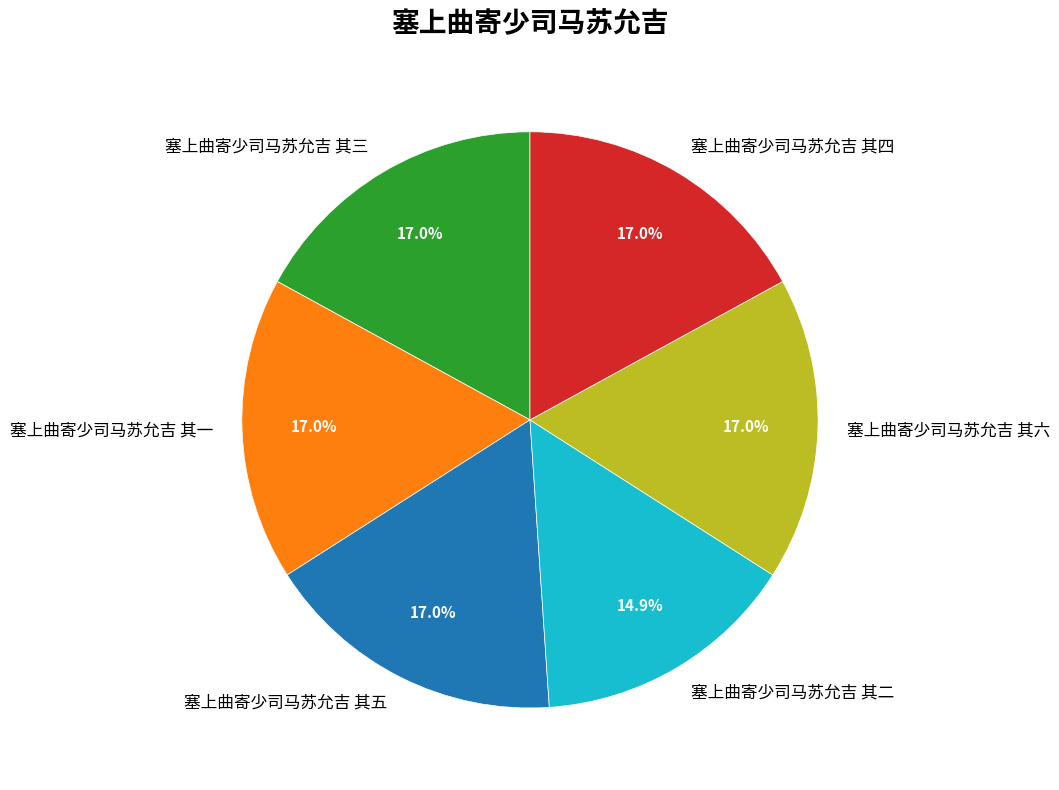

What percentage is the 塞上曲寄少司马苏允吉 其一 slice, to the nearest percent?

17%